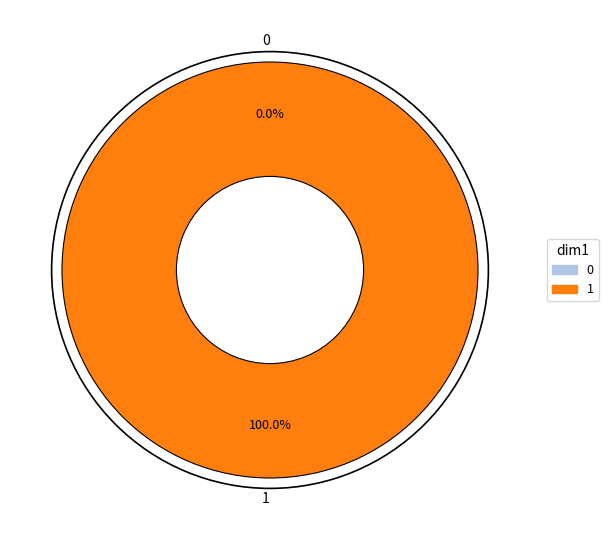

To the nearest percent, what is the combined percentage of 0 and 1?

100%